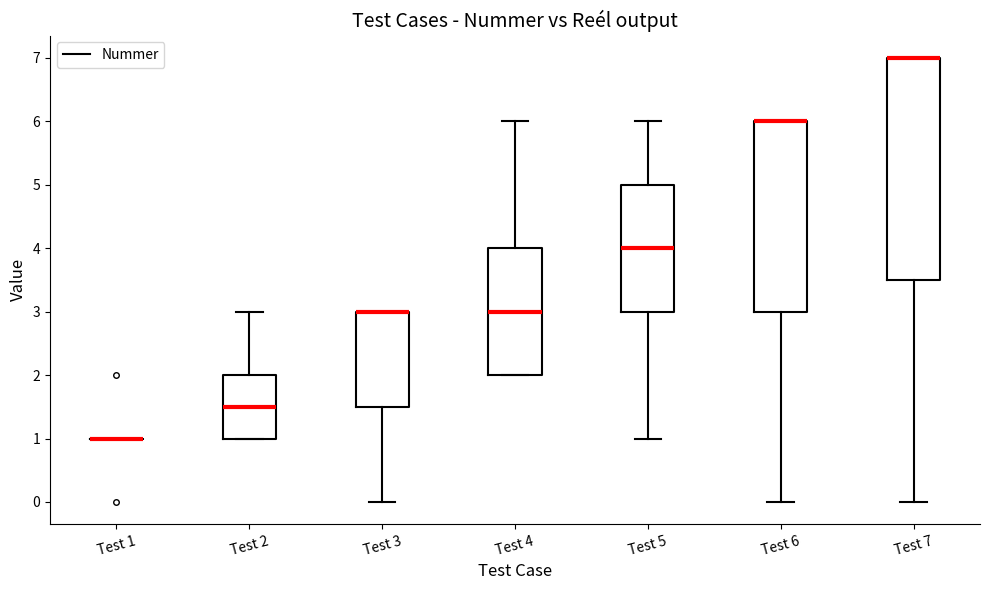

Reading left to right, read every box against the y-axis: the position of its median line, the range the box covers, and the ends of its whiskers. The values are not printed on the chart, so give them approximately, as read against the axis.

Test 1: box collapsed to a line at 1.0, whiskers 1.0 to 1.0
Test 2: median 1.5, box 1.0 to 2.0, whiskers 1.0 to 3.0
Test 3: median 3.0 (drawn on the box's upper edge), box 1.5 to 3.0, whiskers 0.0 to 3.0
Test 4: median 3.0, box 2.0 to 4.0, whiskers 2.0 to 6.0
Test 5: median 4.0, box 3.0 to 5.0, whiskers 1.0 to 6.0
Test 6: median 6.0 (drawn on the box's upper edge), box 3.0 to 6.0, whiskers 0.0 to 6.0
Test 7: median 7.0 (drawn on the box's upper edge), box 3.5 to 7.0, whiskers 0.0 to 7.0